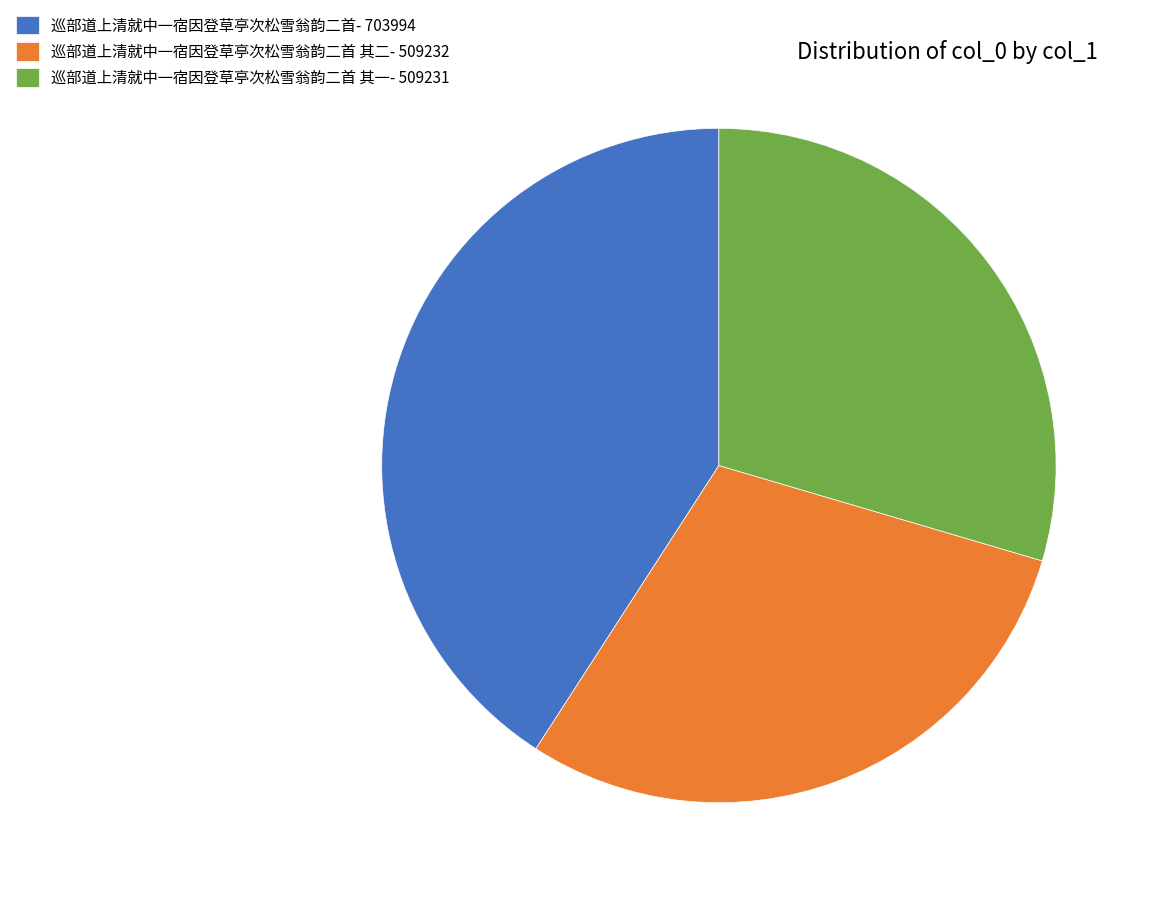

Do 巡部道上清就中一宿因登草亭次松雪翁韵二首 其二- 509232 and 巡部道上清就中一宿因登草亭次松雪翁韵二首- 703994 together represent more than half of the pie?

Yes